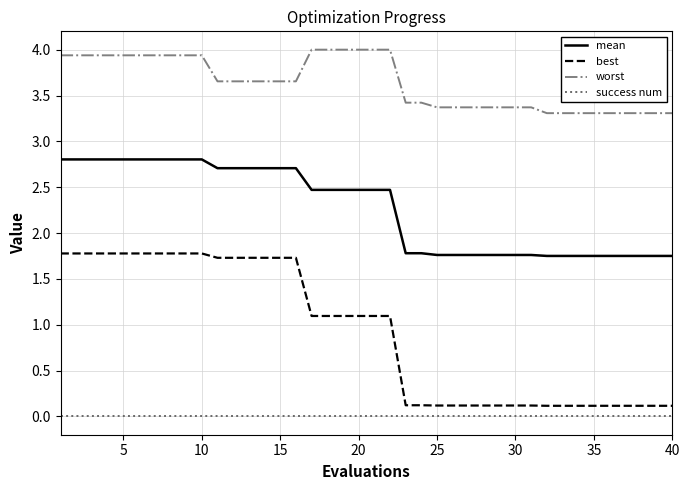

What is the average value of the mean series?

2.3